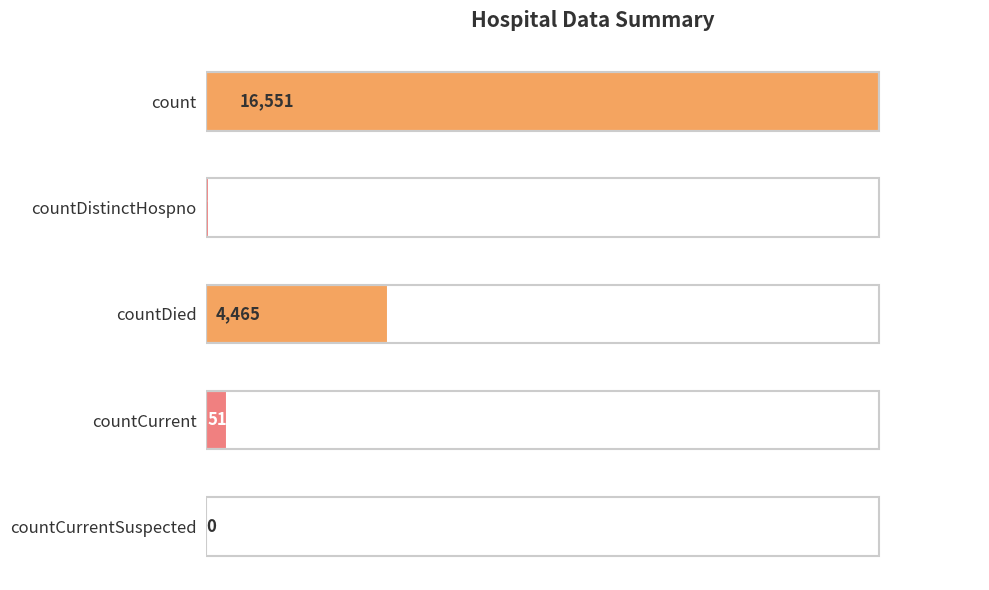

Approximately how many times larger is the value at countDied compared to count?

0.3